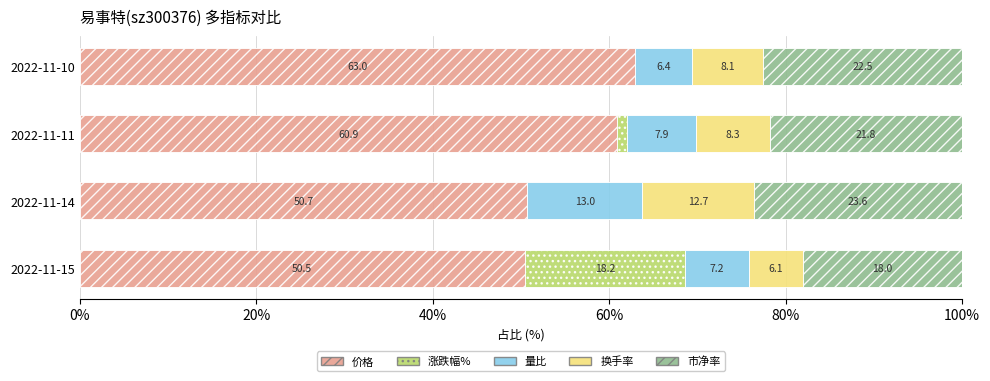

Read the 价格 value at 2022-11-11.

60.9